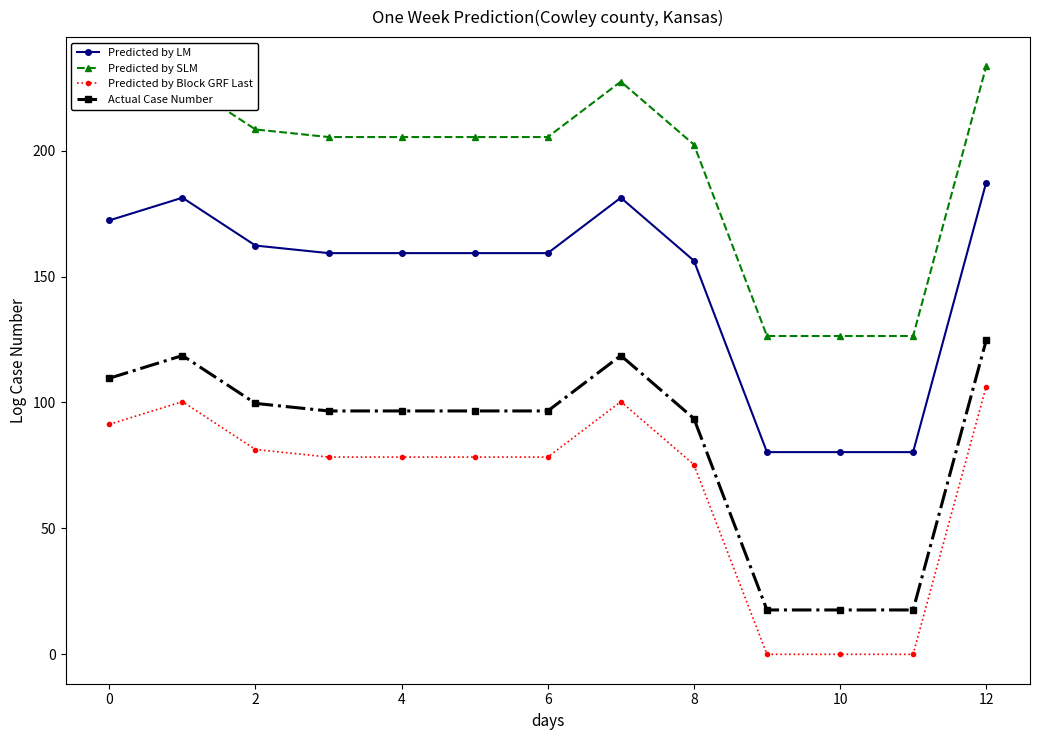

What is the value of the Actual Case Number point at the 4th from the left?

96.6